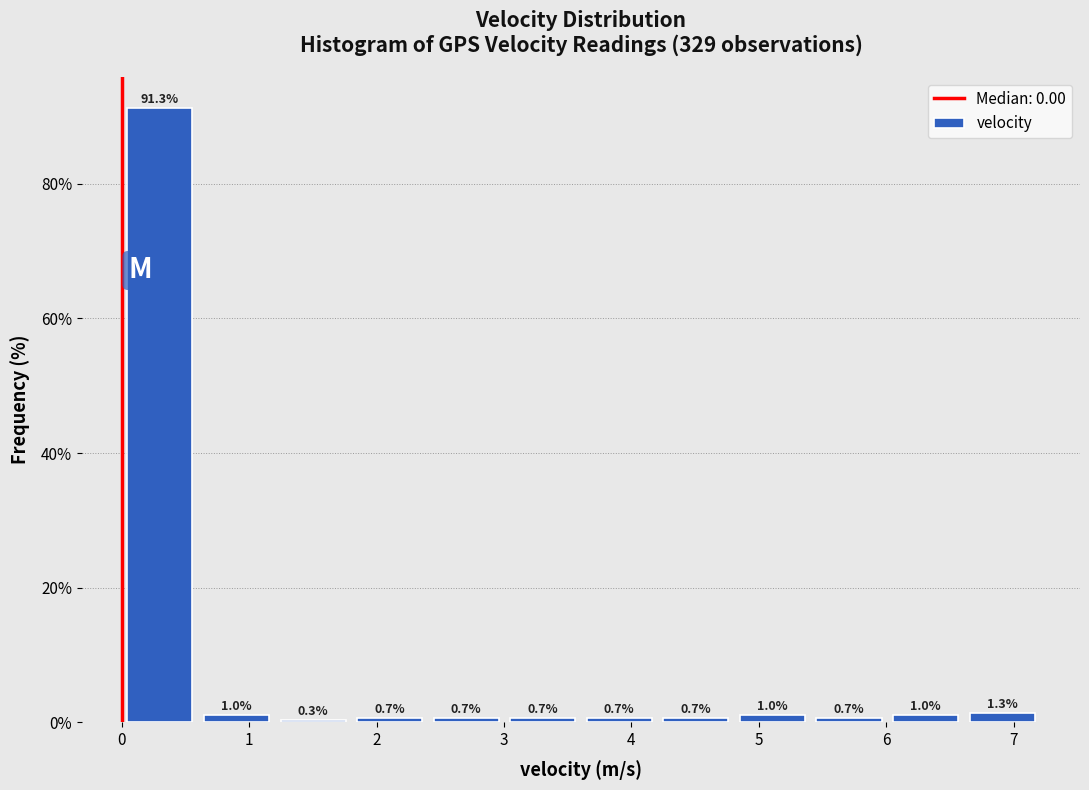

How tall is the bar that spans 1.8 to 2.4 on the x-axis? The bar edges are not printed on the chart, so give them approximately, as read against the axis.

0.7